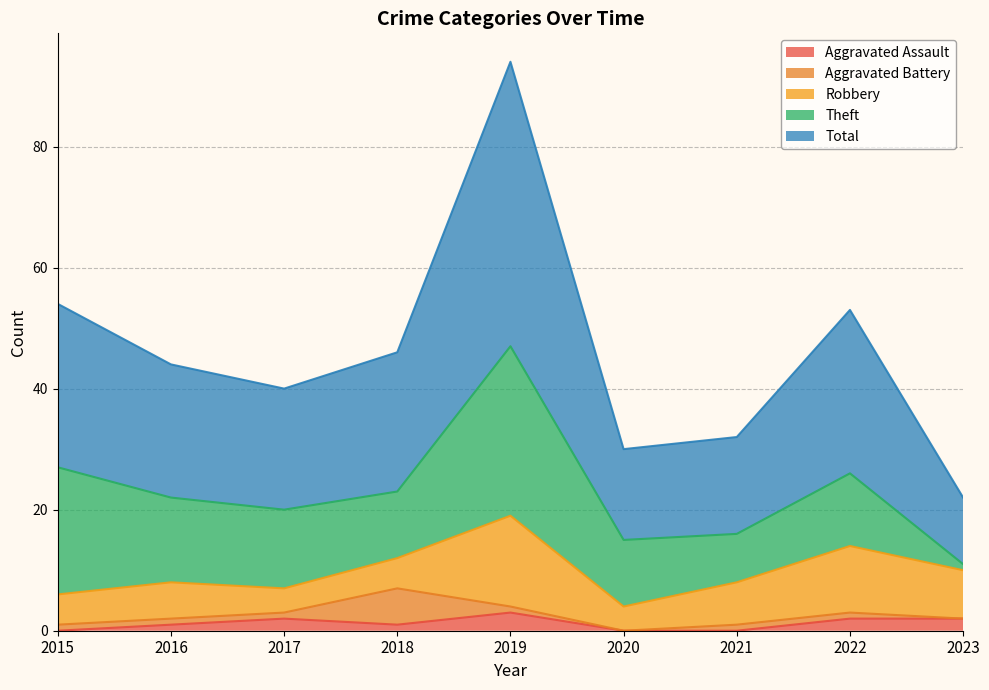

What is the maximum value shown in the chart?

47